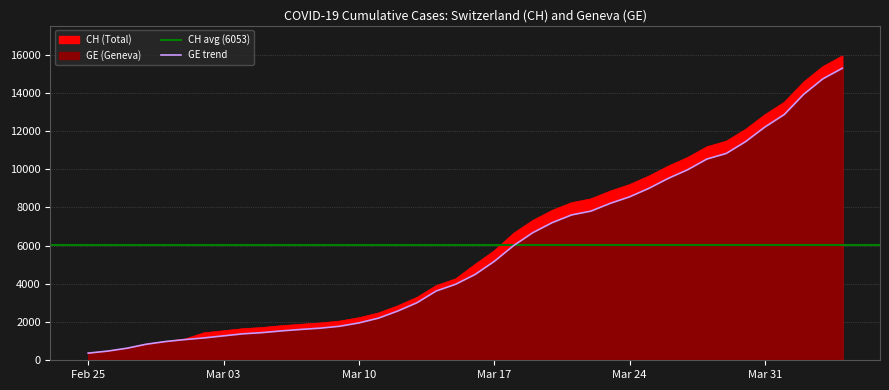

What is the difference between the maximum and second lowest values in the CH series?

15447